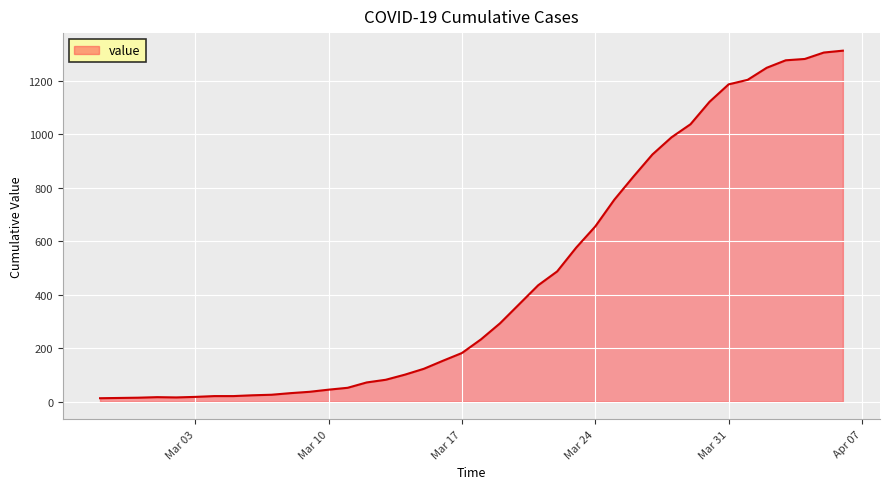

Does the chart have visible grid lines?

Yes